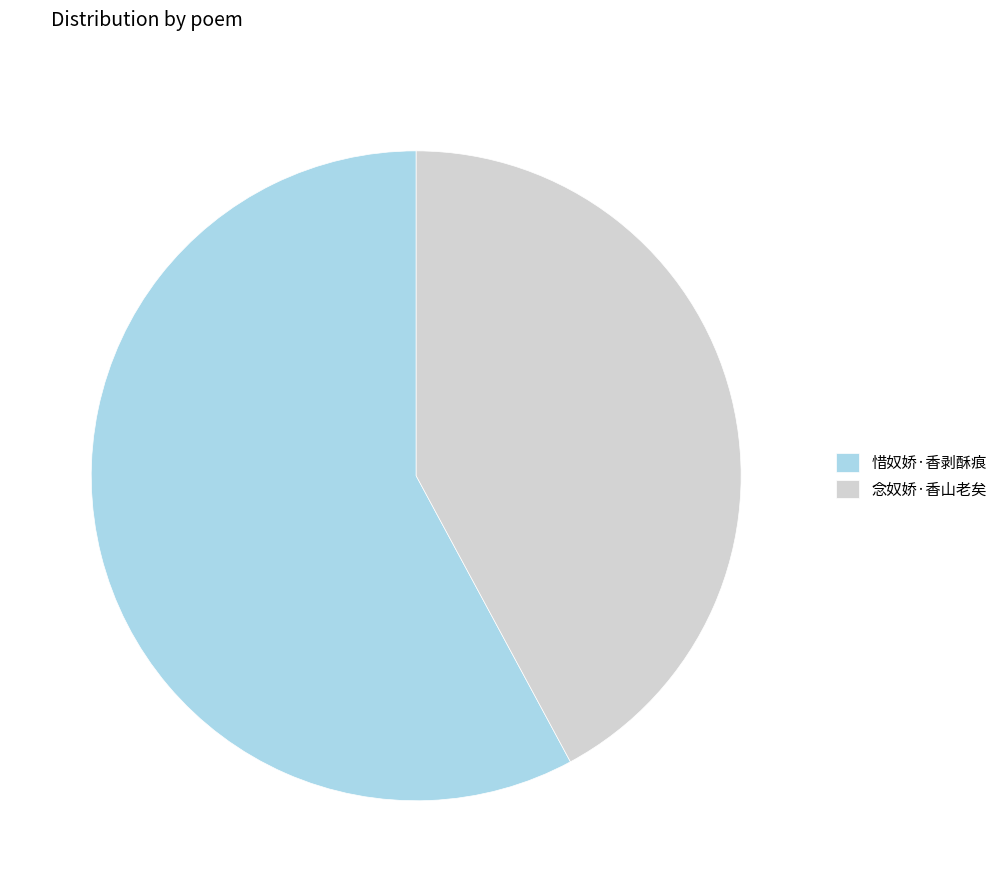

Does 念奴娇·香山老矣 represent more than half of the total?

No